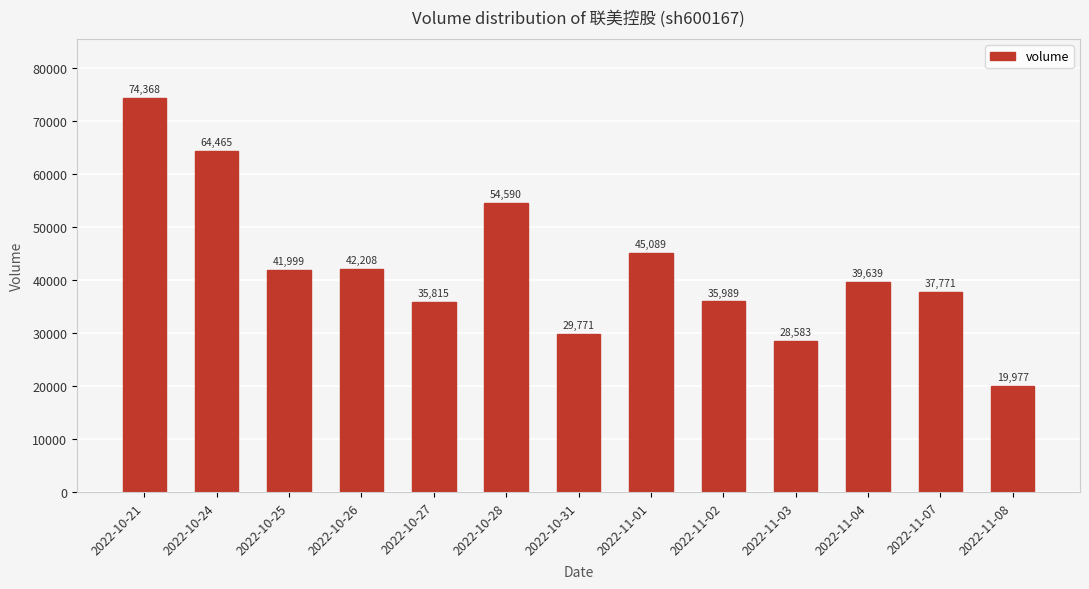

How many values are below 39639?

6